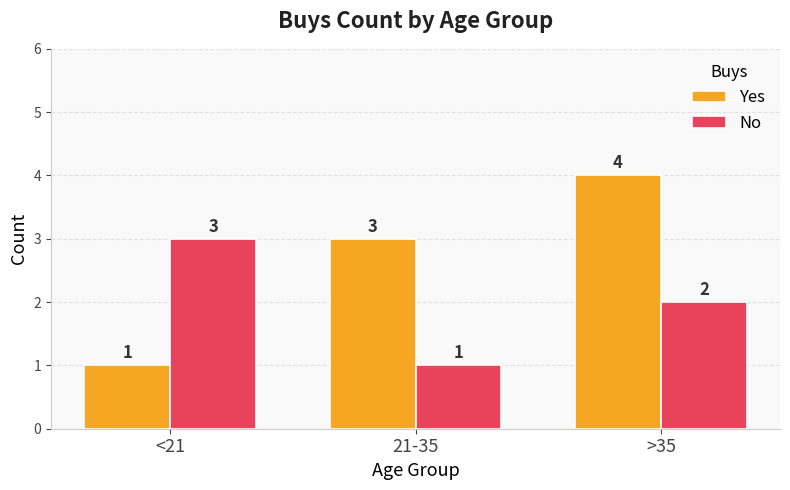

Read the No value at 21-35.

1